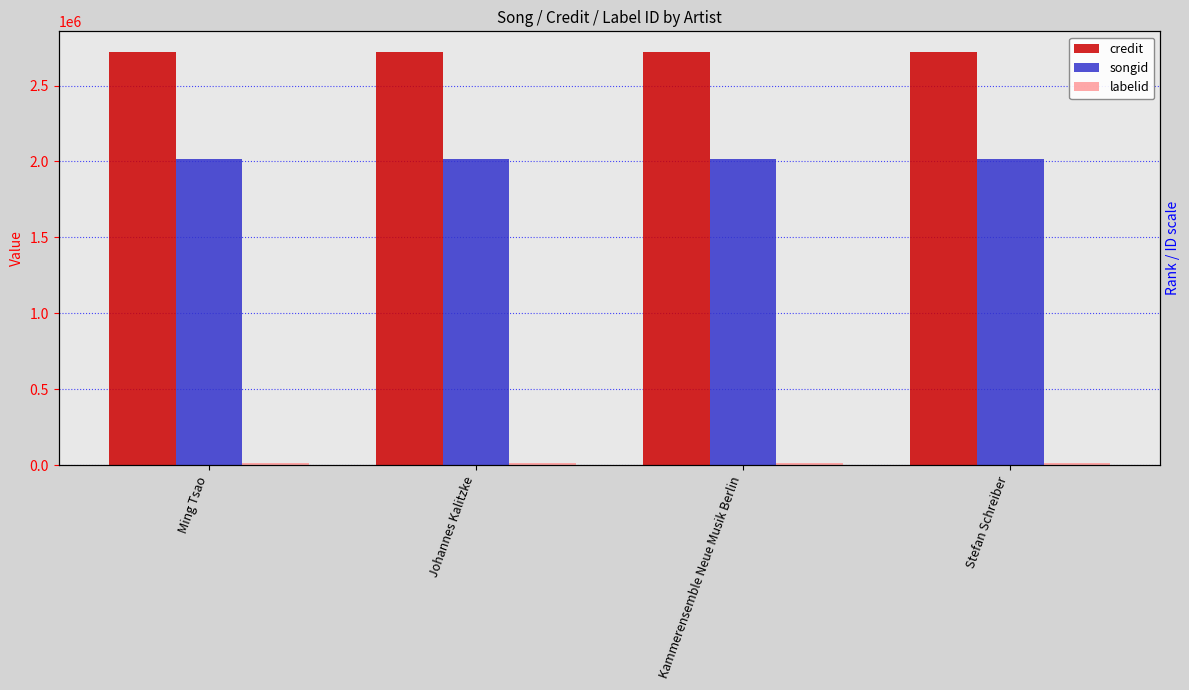

Reading right to left, what are all the values shown in this chart?

credit: Stefan Schreiber=2720910	Kammerensemble Neue Musik Berlin=2720910	Johannes Kalitzke=2720910	Ming Tsao=2720910
songid: Stefan Schreiber=2016207	Kammerensemble Neue Musik Berlin=2016207	Johannes Kalitzke=2016207	Ming Tsao=2016207
labelid: Stefan Schreiber=15061	Kammerensemble Neue Musik Berlin=15061	Johannes Kalitzke=15061	Ming Tsao=15061